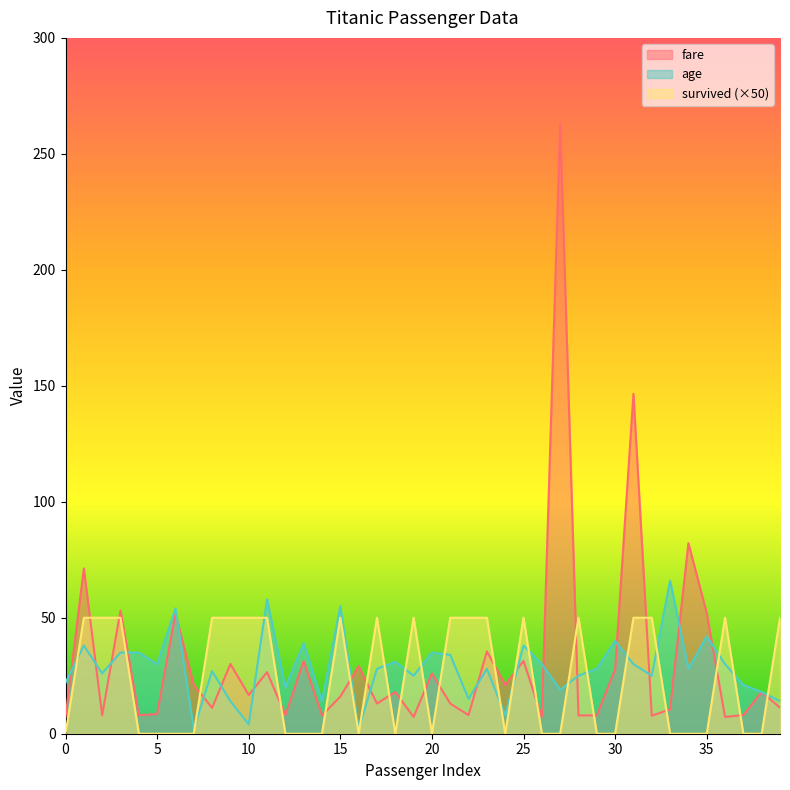

Which series has the largest total across all categories?

fare